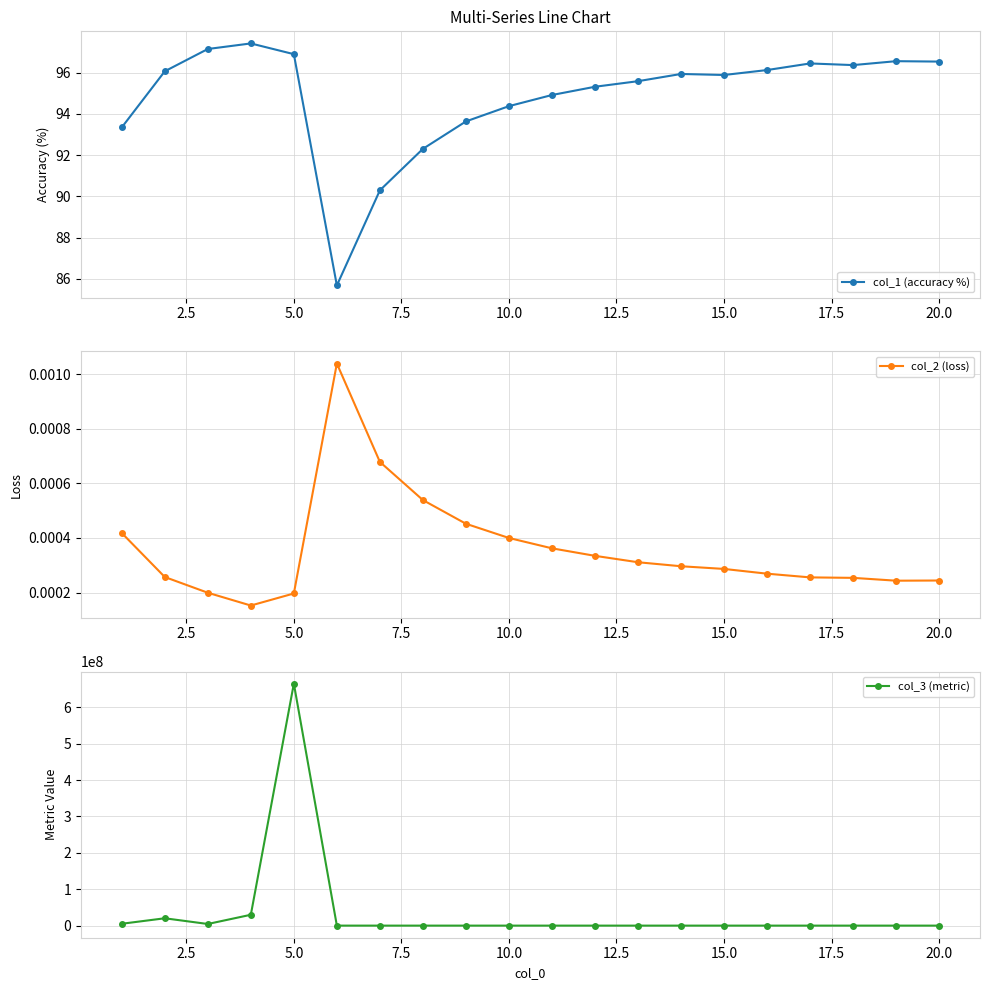

True or false: col_3 (metric) has more than 2 points higher than both neighbors.

True